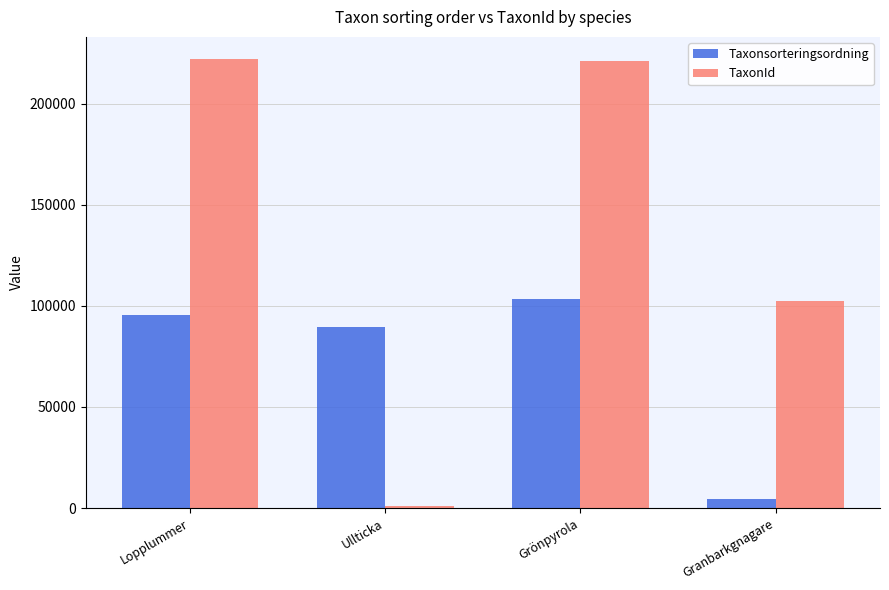

At Lopplummer, list the series in order from smallest to largest.

Taxonsorteringsordning, TaxonId